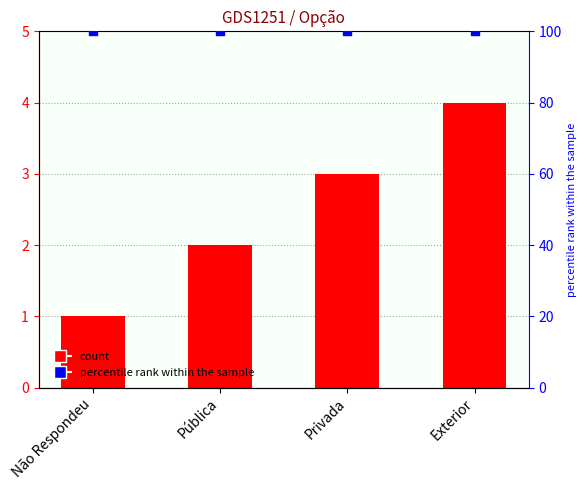

What is the total value across all series at Pública?

102